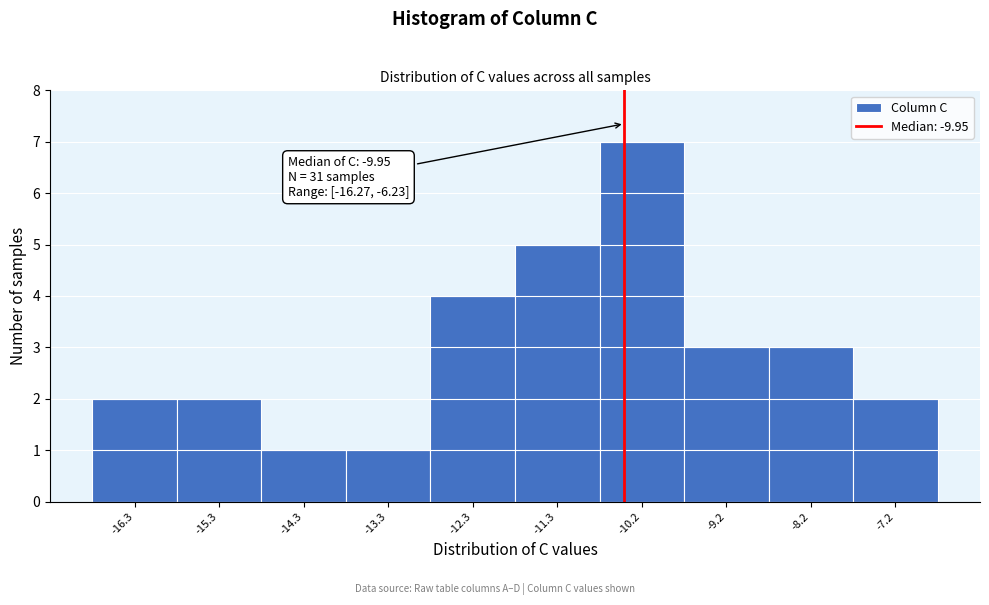

Reading left to right, extract all data points from this chart.

2	2	1	1	4	5	7	3	3	2